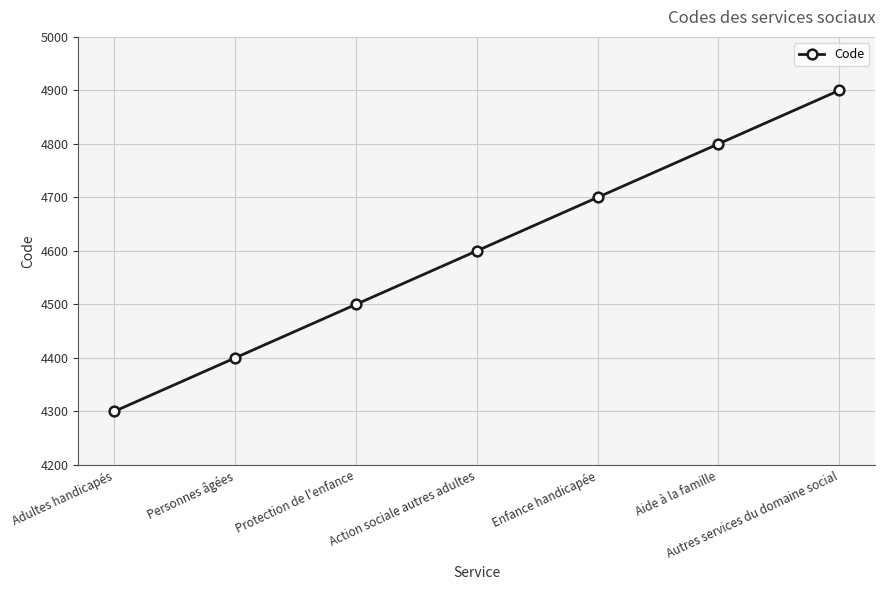

What is the label of the 6th point from the left?

Aide à la famille